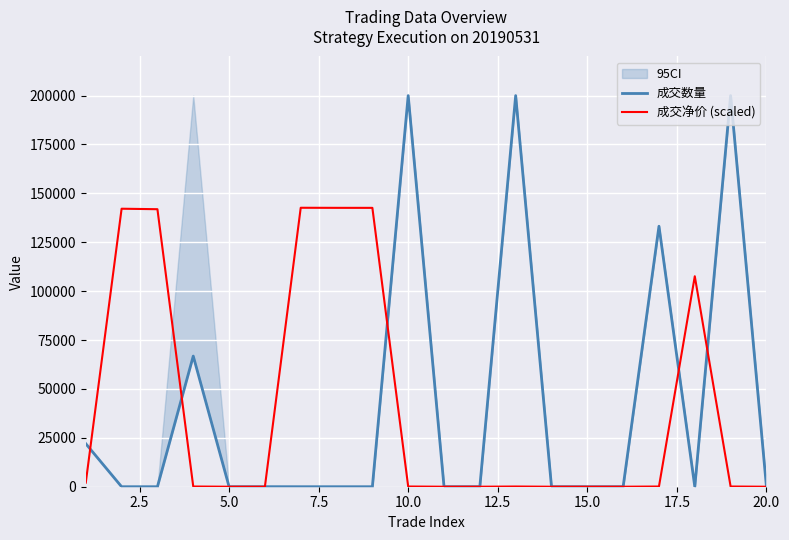

What is the highest value of the 成交净价 (scaled) series?

142642.4